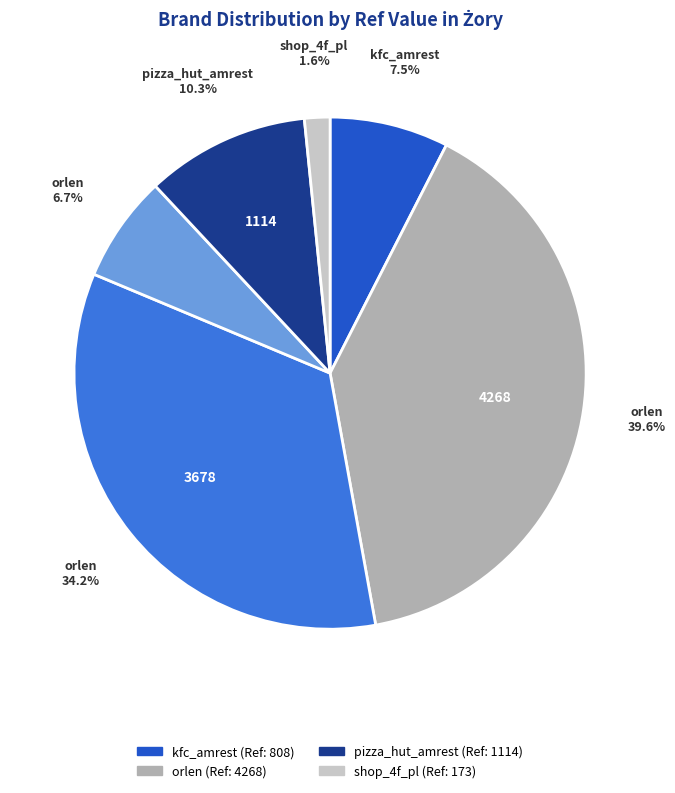

To the nearest percent, what is the average slice percentage?

17%